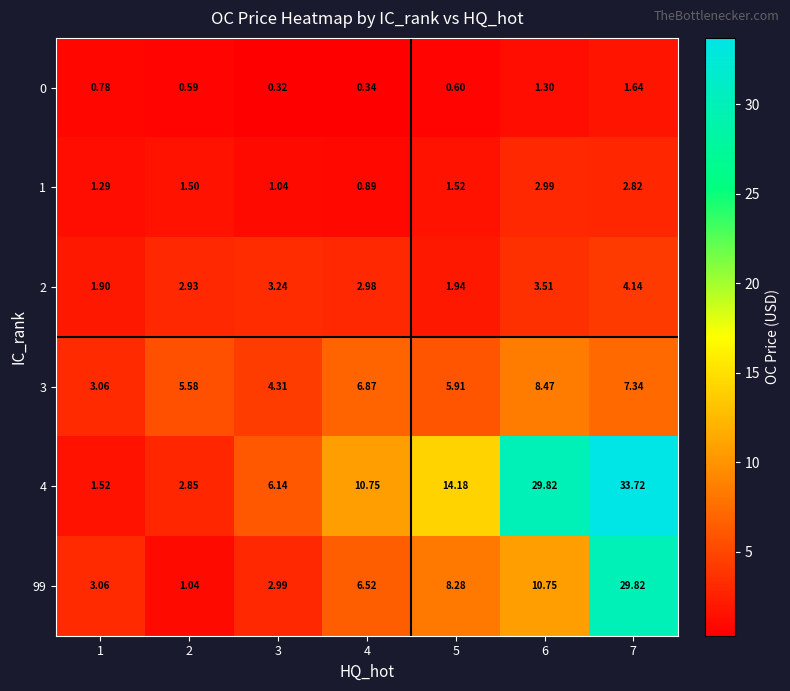

Is the value of 2 at 4 greater than the value of 99 at 6?

No